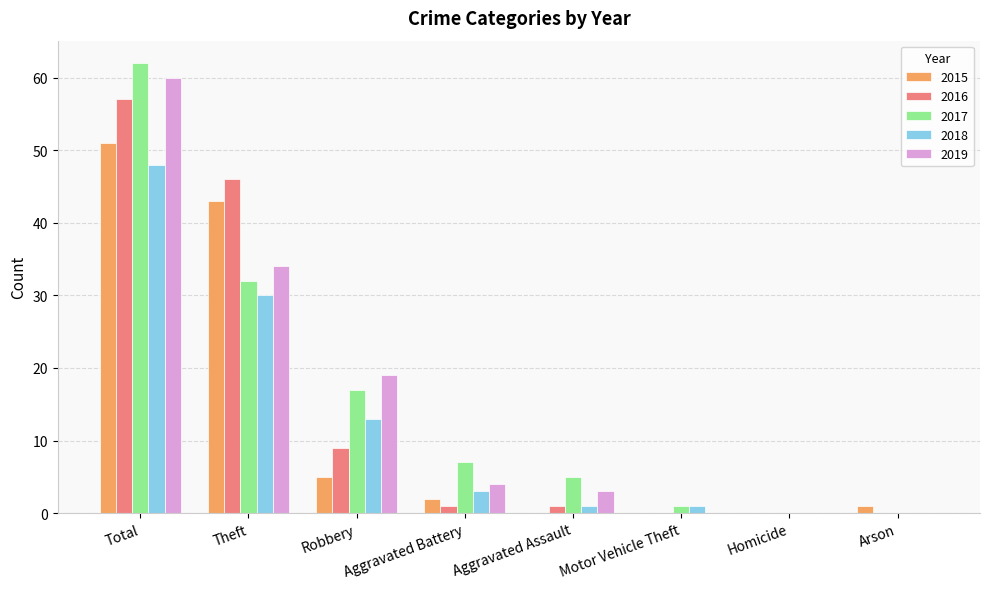

What is the maximum value shown in the chart?

62